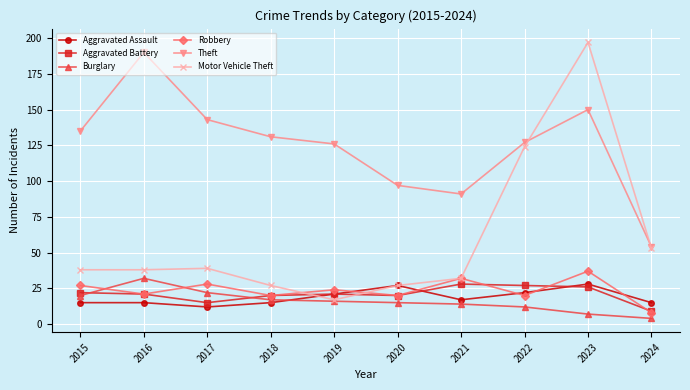

Which category has the highest value across all series?

2023